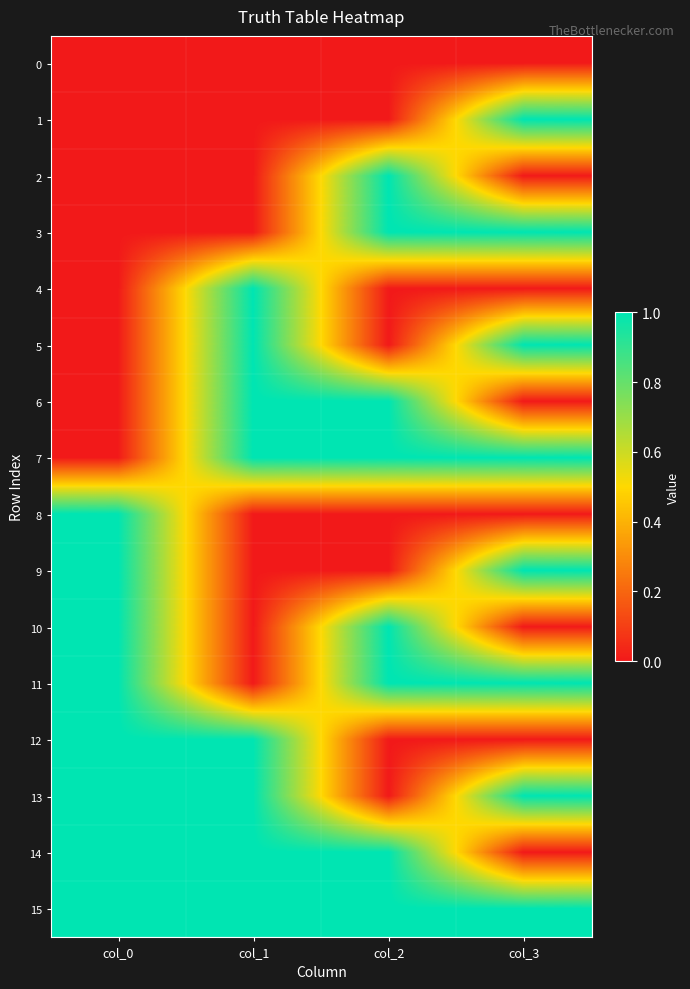

Between col_1 and col_2, which series saw the biggest shift?

2